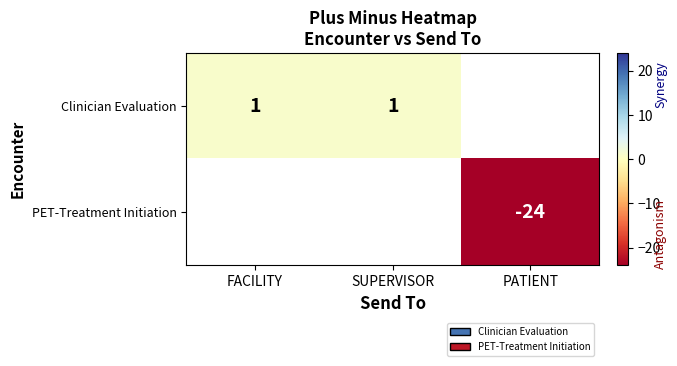

Is it true that Clinician Evaluation equals 0.4 at SUPERVISOR?

False